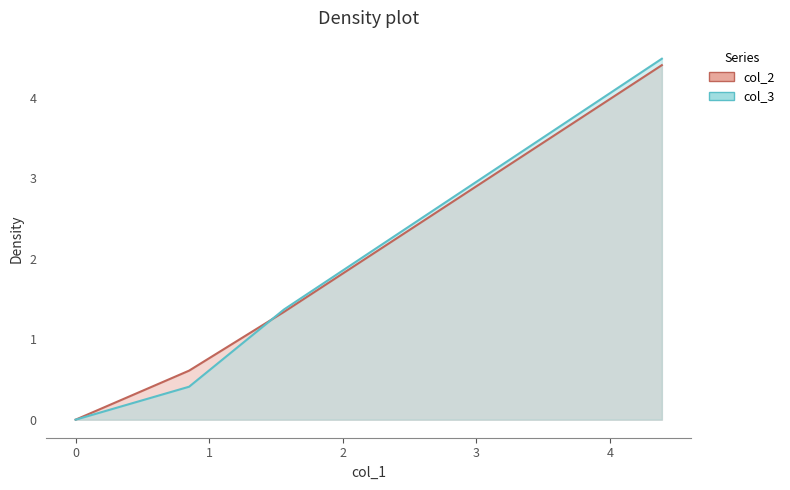

What is the value of the col_2 point at the 4th from the left?

4.4